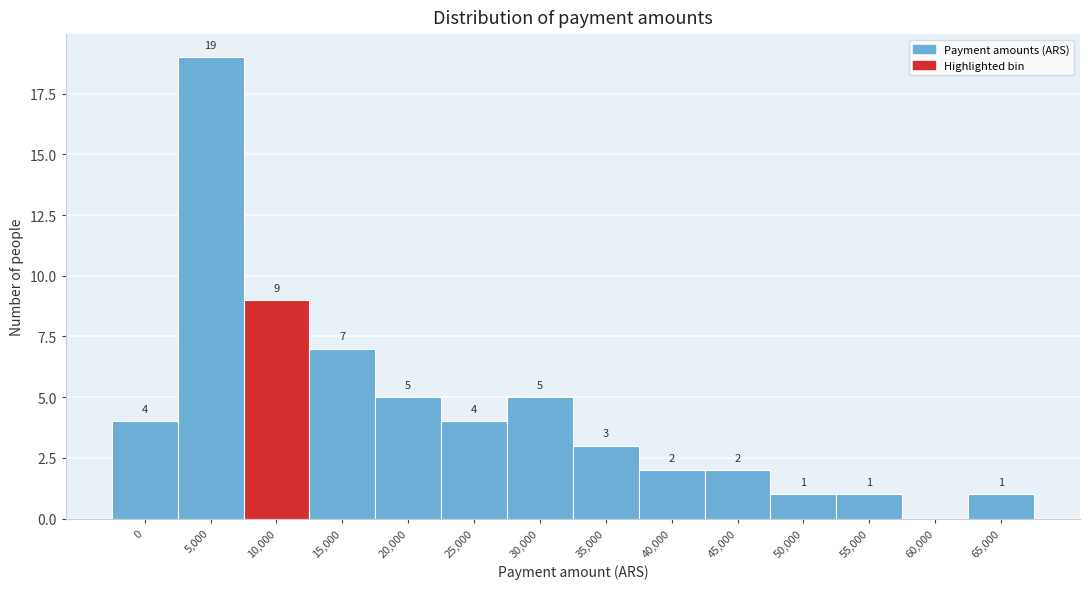

Reading left to right, what are all the values shown in this chart?

0=4	5,000=19	10,000=9	15,000=7	20,000=5	25,000=4	30,000=5	35,000=3	40,000=2	45,000=2	50,000=1	55,000=1	60,000=0	65,000=1